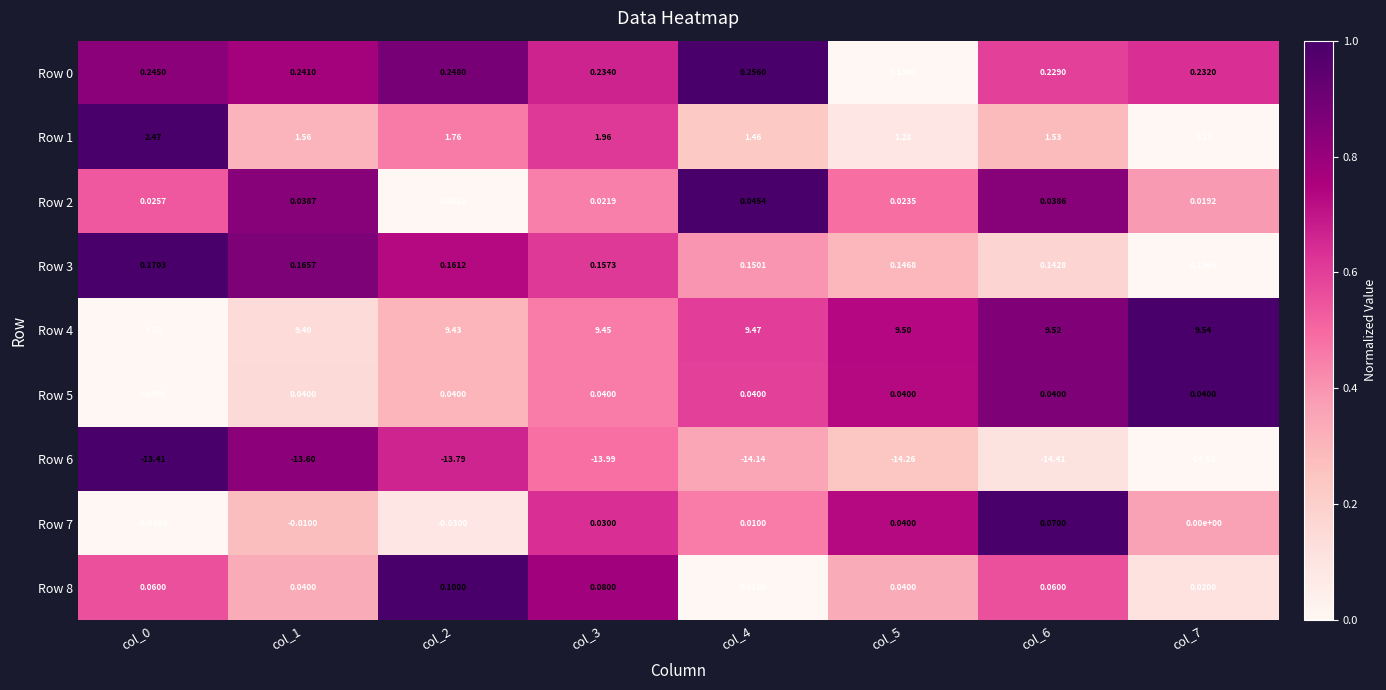

Is the value of Row 6 at col_1 greater than the value of Row 3 at col_3?

No